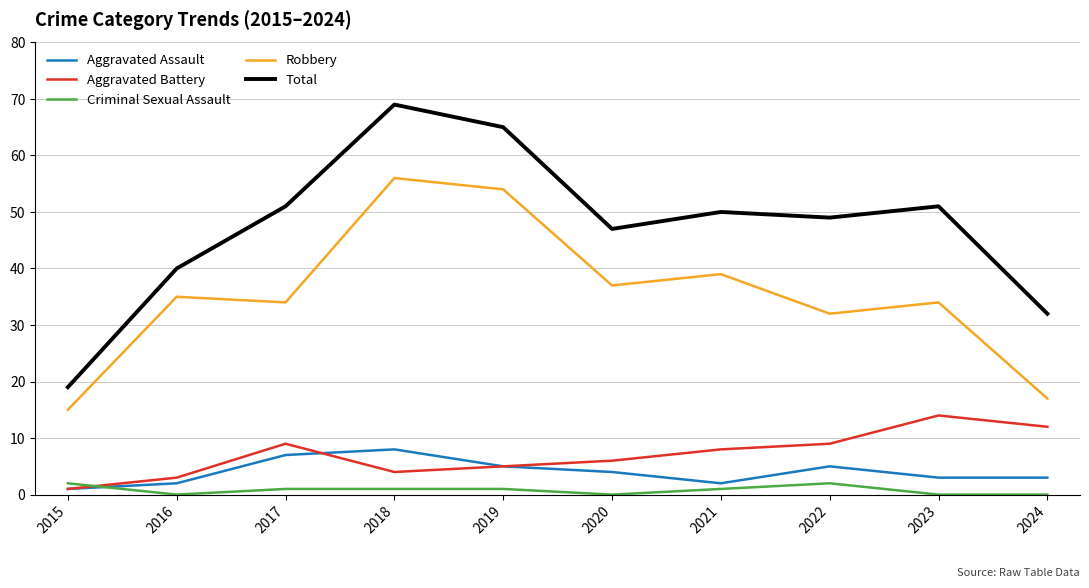

What are all the series names shown in the legend?

Aggravated Assault, Aggravated Battery, Criminal Sexual Assault, Robbery, Total